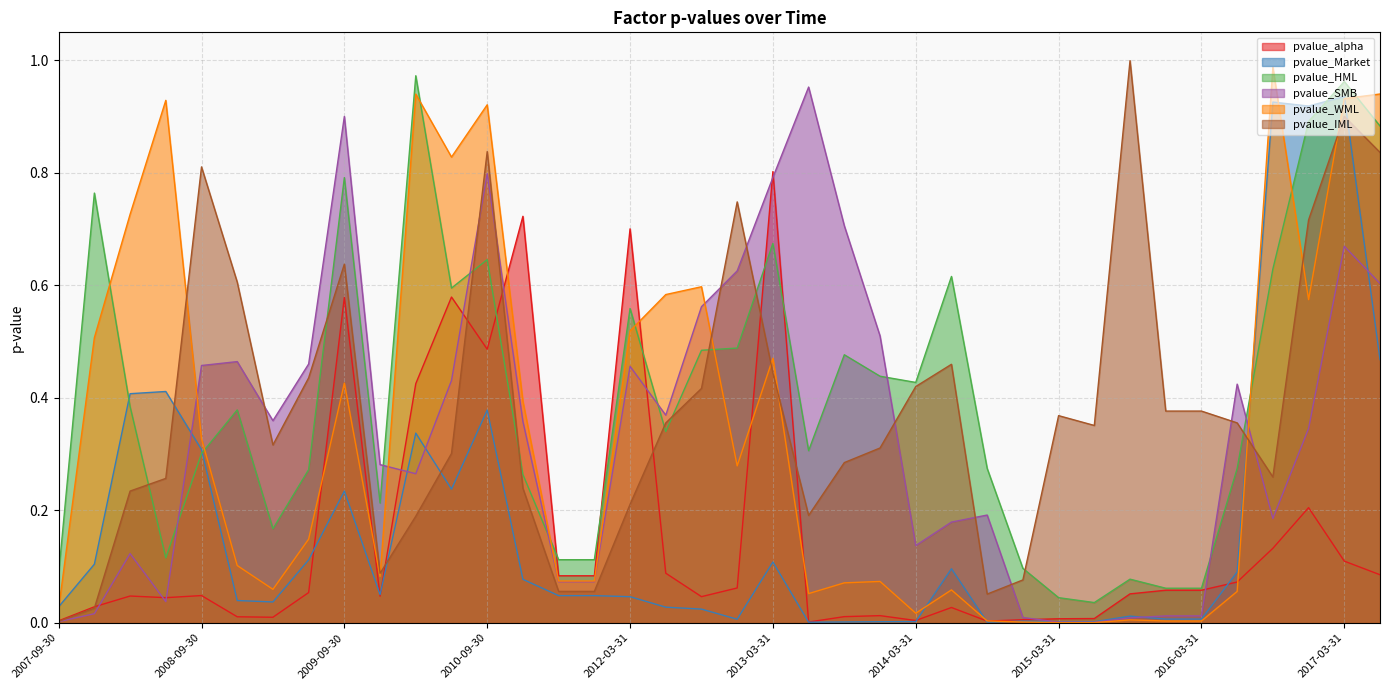

Where is pvalue_Market nearest to the value 0?

2013-06-30